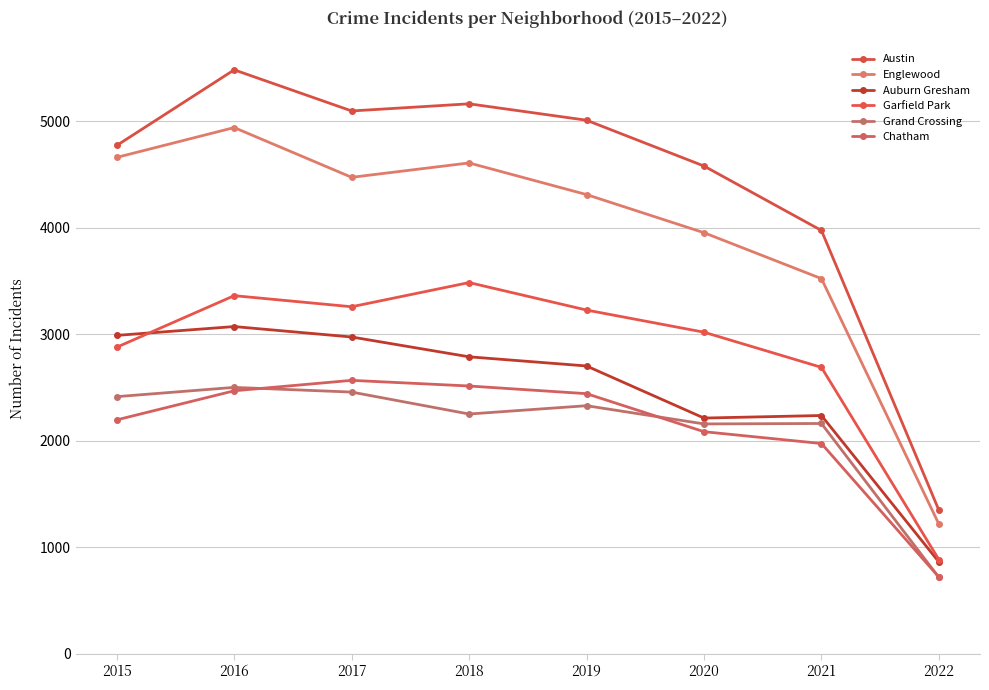

How many data points does each series have?

8